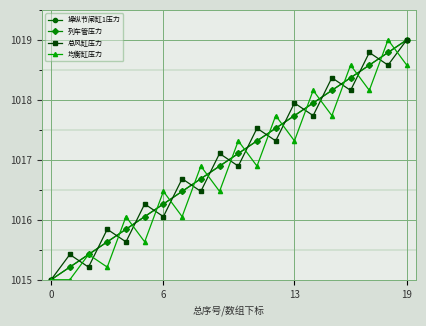

Is this an area chart (filled region under the line)?

No